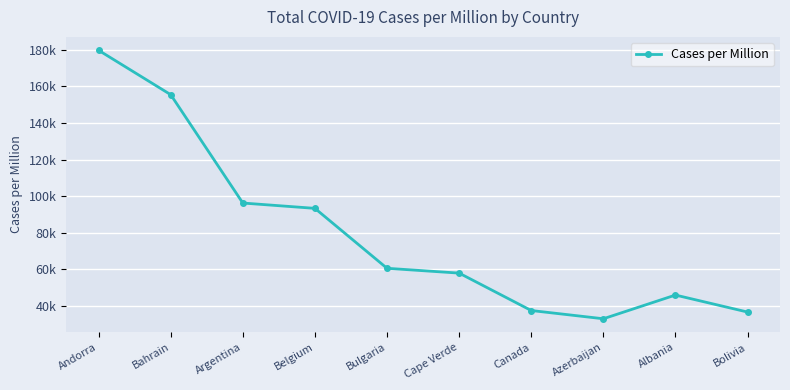

At which category does the data reach its first local peak?

Albania